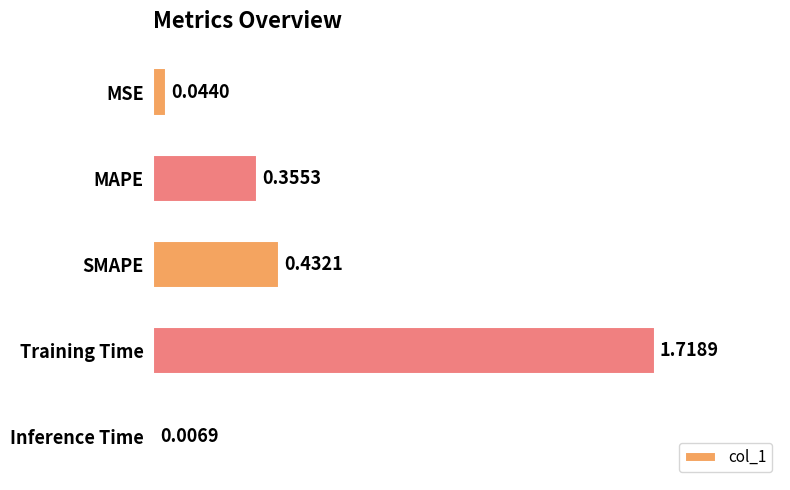

Which has a higher value, SMAPE or MAPE?

SMAPE